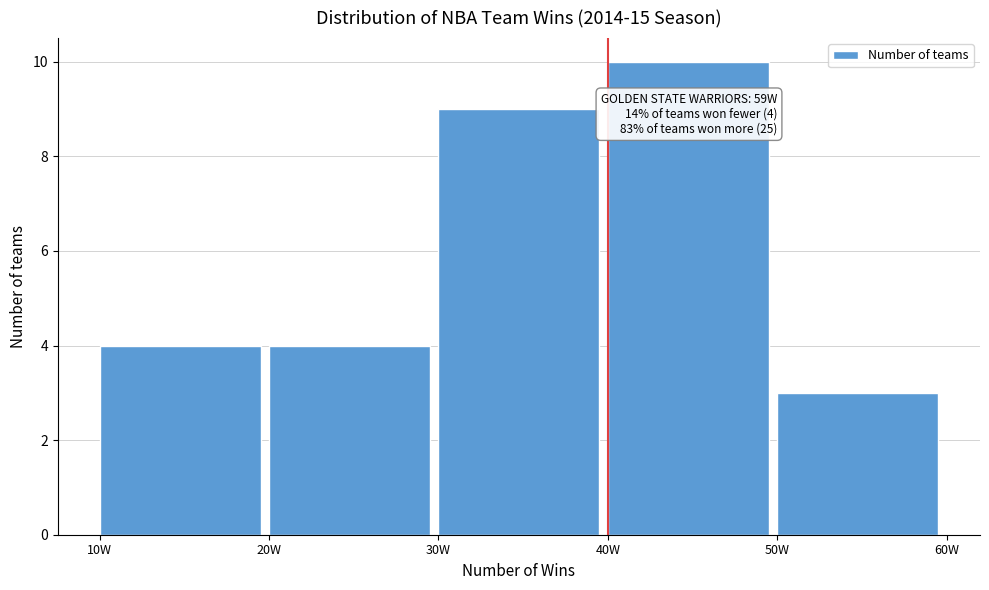

Which range on the x-axis has the tallest bar?

40 to 50